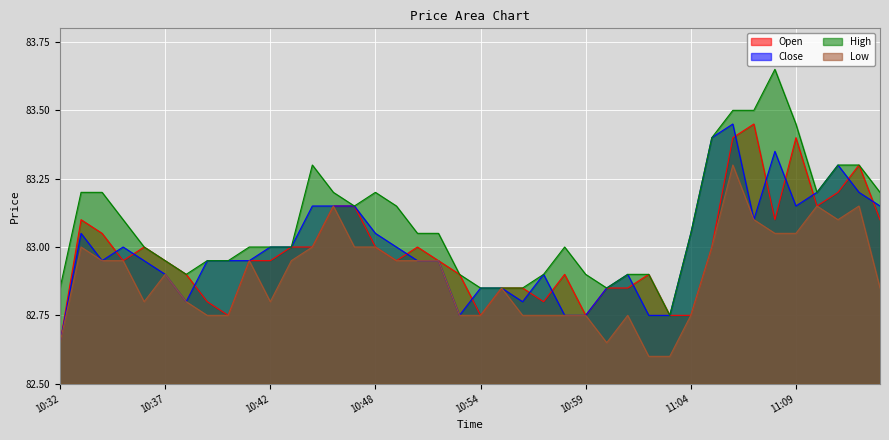

Does the chart display data point markers on the line(s)?

No